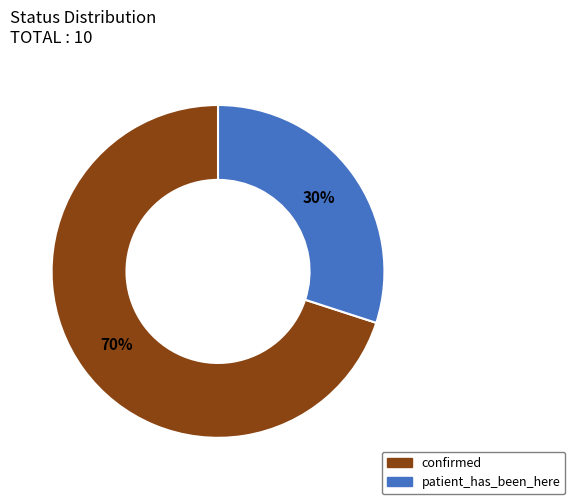

Is it true that patient_has_been_here is 30% of the pie?

True